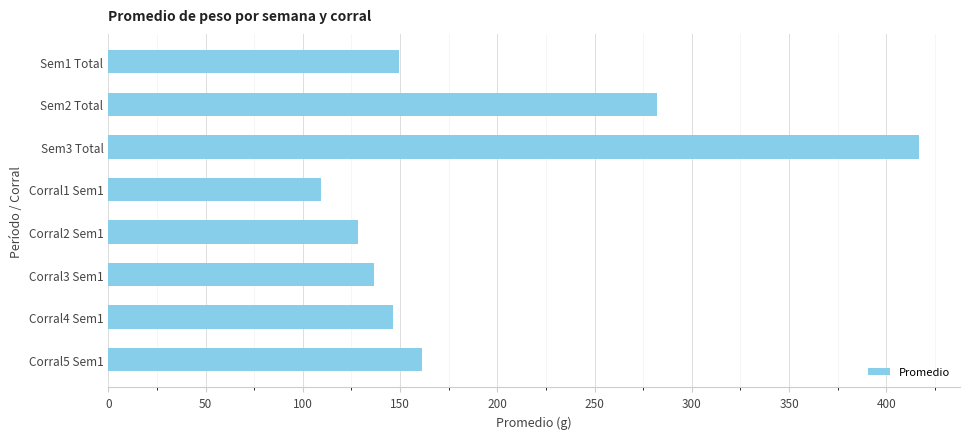

What is the maximum value shown in the chart?

417.0